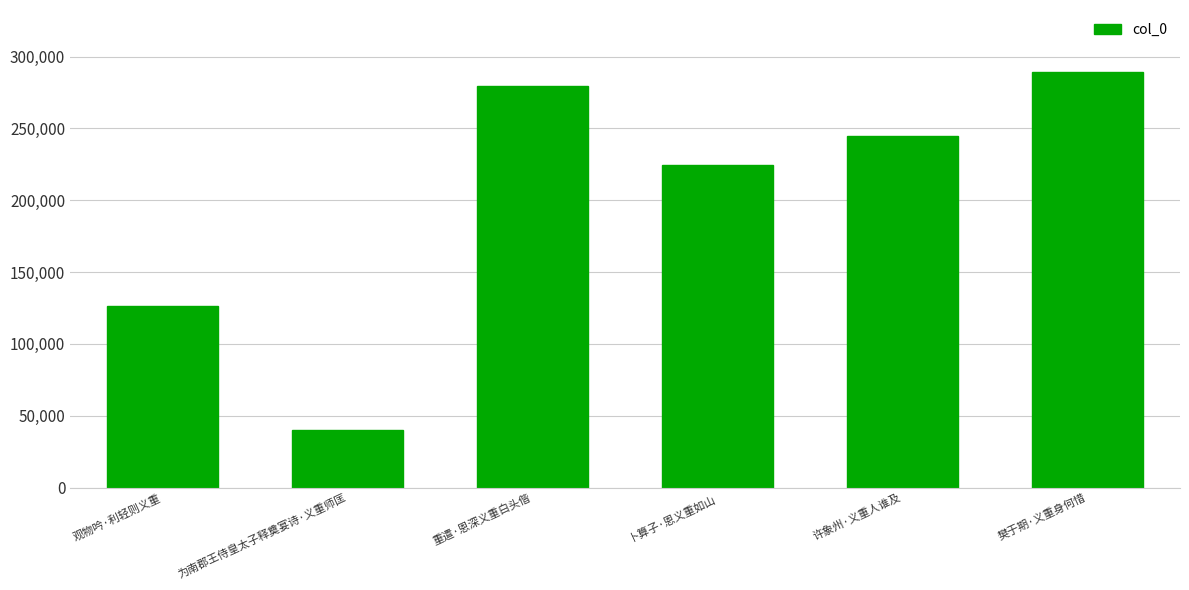

Which has a higher value, 为南郡王侍皇太子释奠宴诗·义重师匡 or 卜算子·恩义重如山?

卜算子·恩义重如山